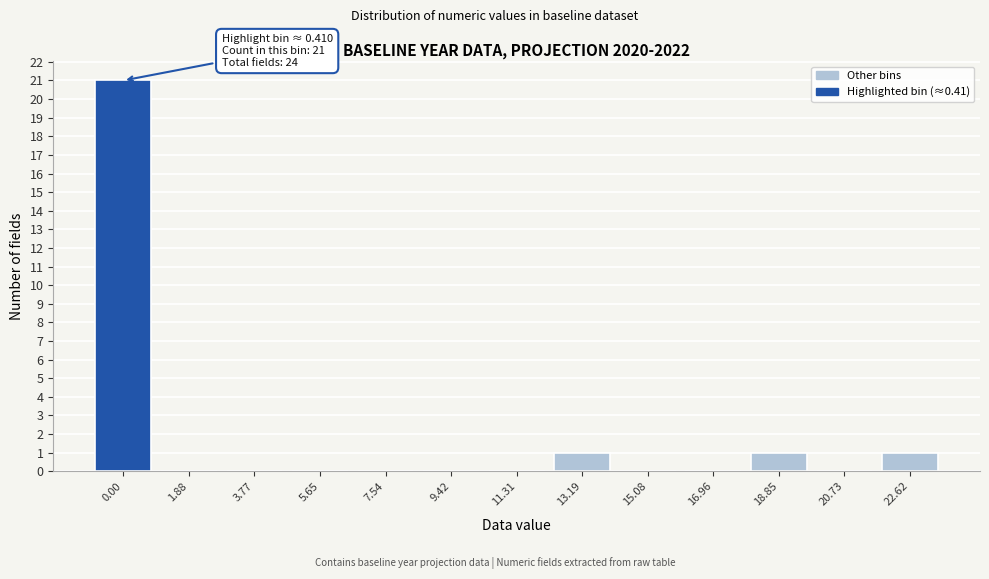

Reading left to right, transcribe all the data shown in this chart.

0.00=21	1.88=0	3.77=0	5.65=0	7.54=0	9.42=0	11.31=0	13.19=1	15.08=0	16.96=0	18.85=1	20.73=0	22.62=1